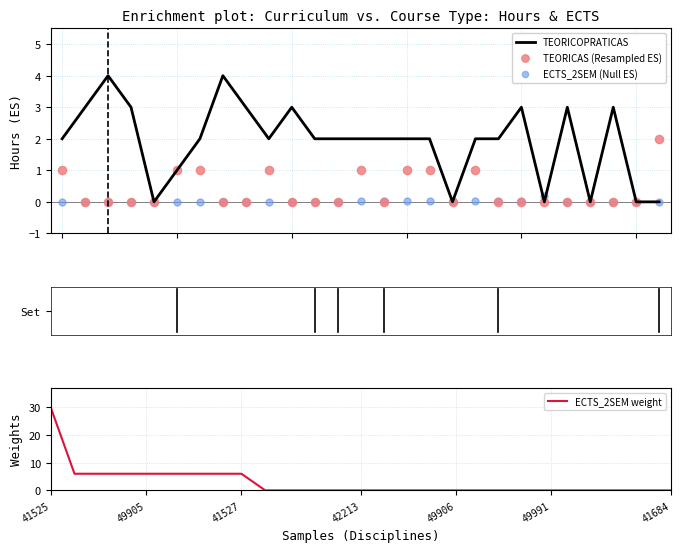

At which category is the sum across all series the highest?

41525